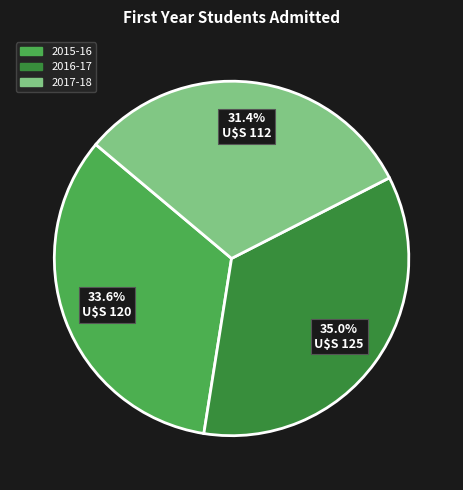

Do 2015-16 and 2016-17 together represent more than half of the pie?

Yes